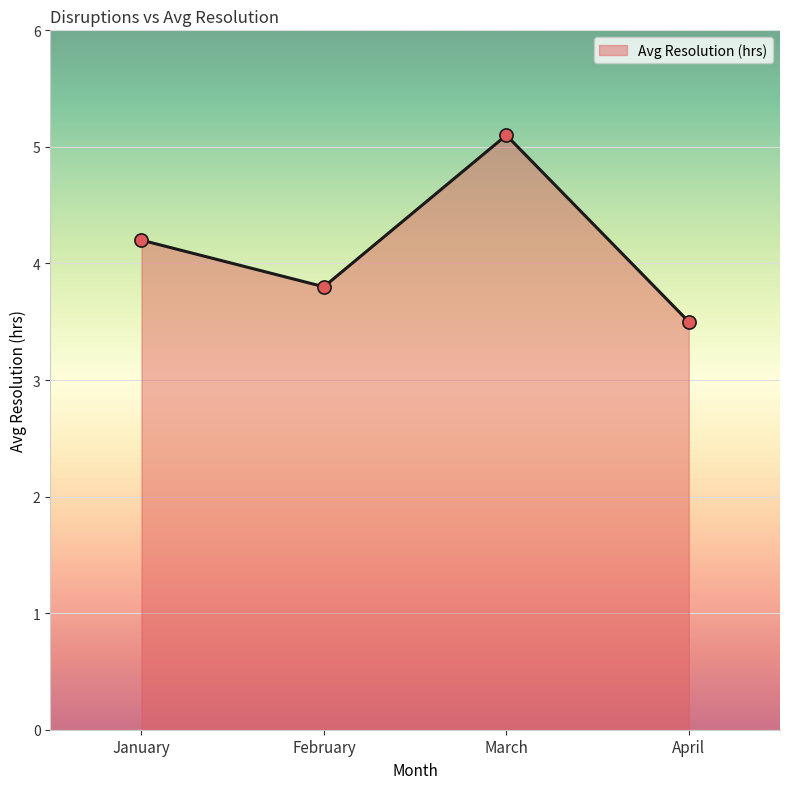

What is the change in value from February to March?

+1.3